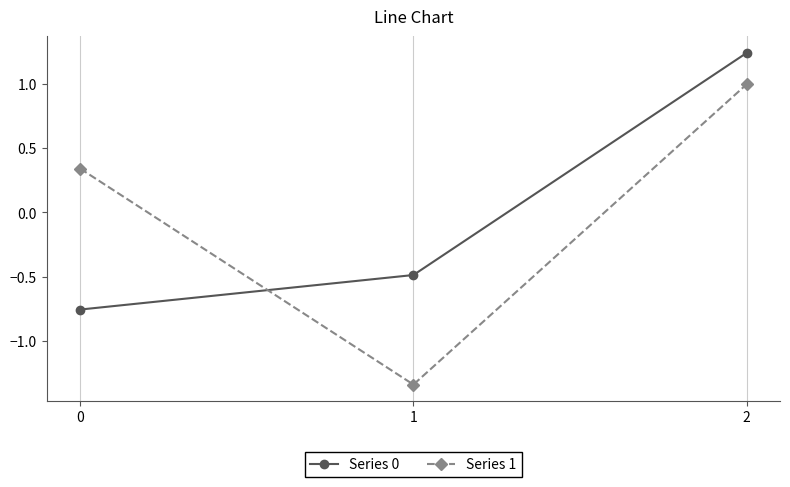

What is the sum of the Series 0 values at 2 and 1?

0.8